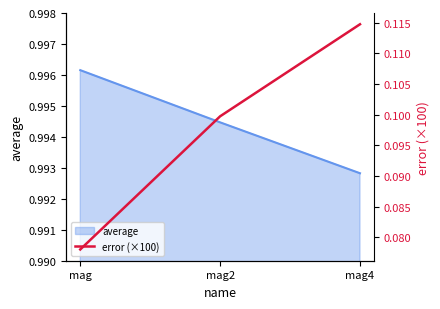

What is the minimum value shown in the chart?

0.1